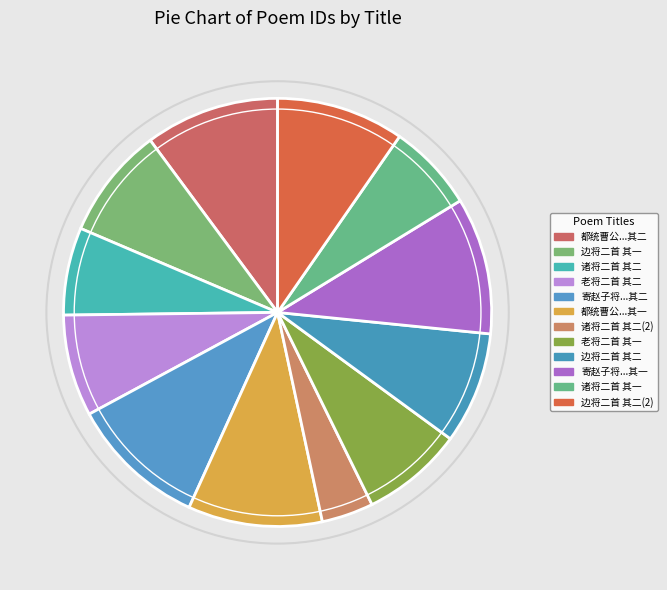

How many slices are in this pie chart?

12